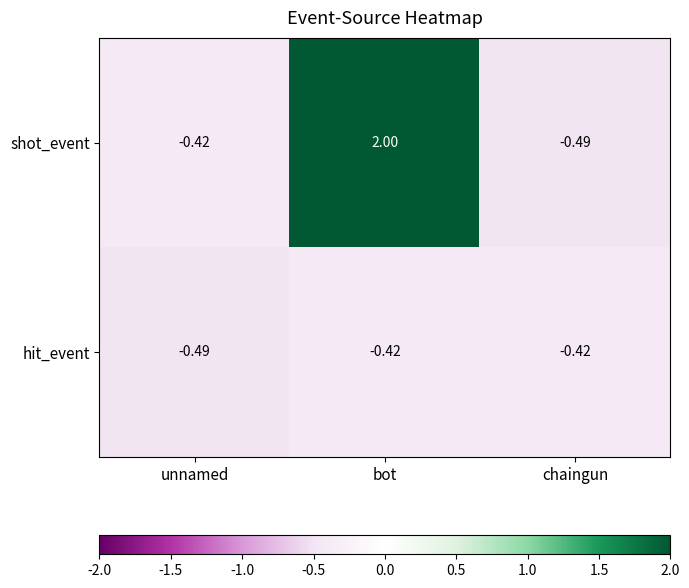

List the series in order of their overall mean, highest first.

shot_event, hit_event